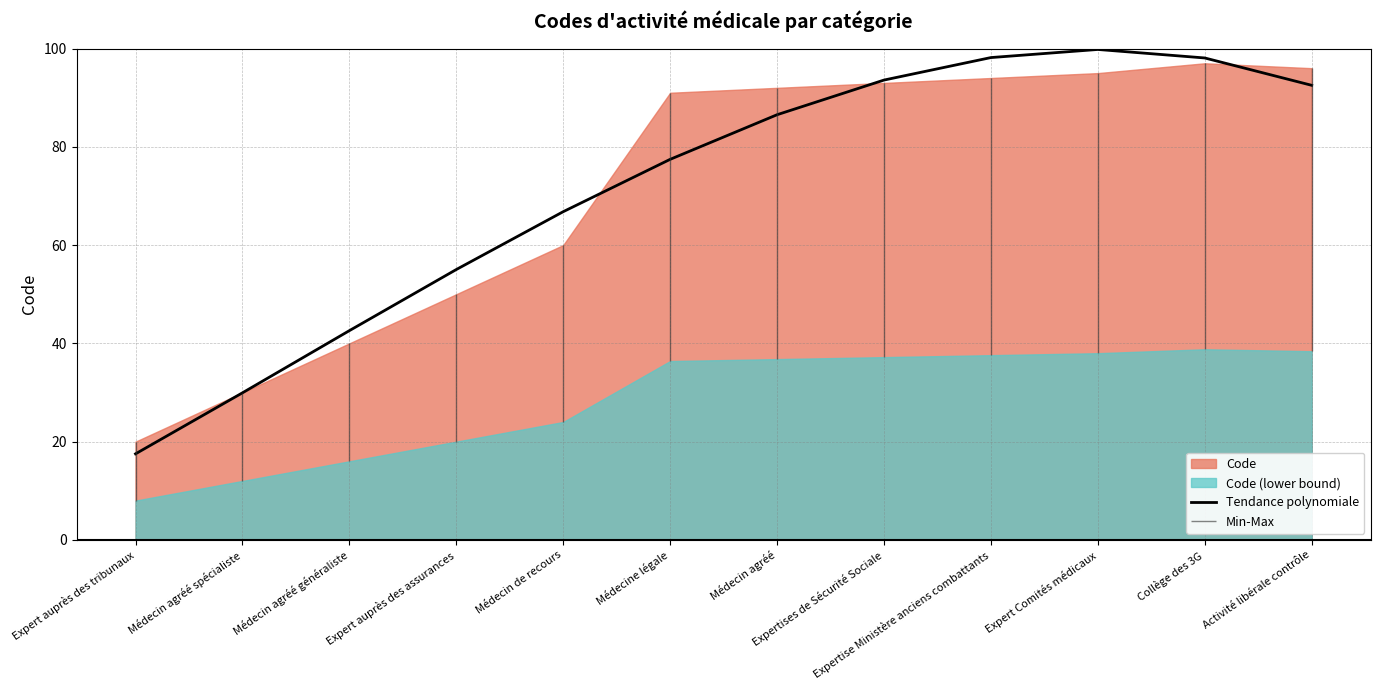

What is the ratio of the value at Médecin agréé to the value at Expertises de Sécurité Sociale?

0.9